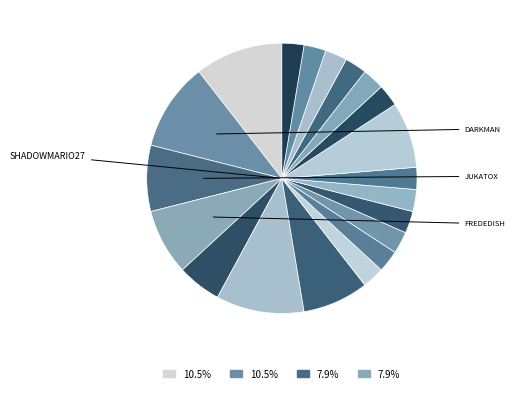

How many segments does this pie chart have?

20